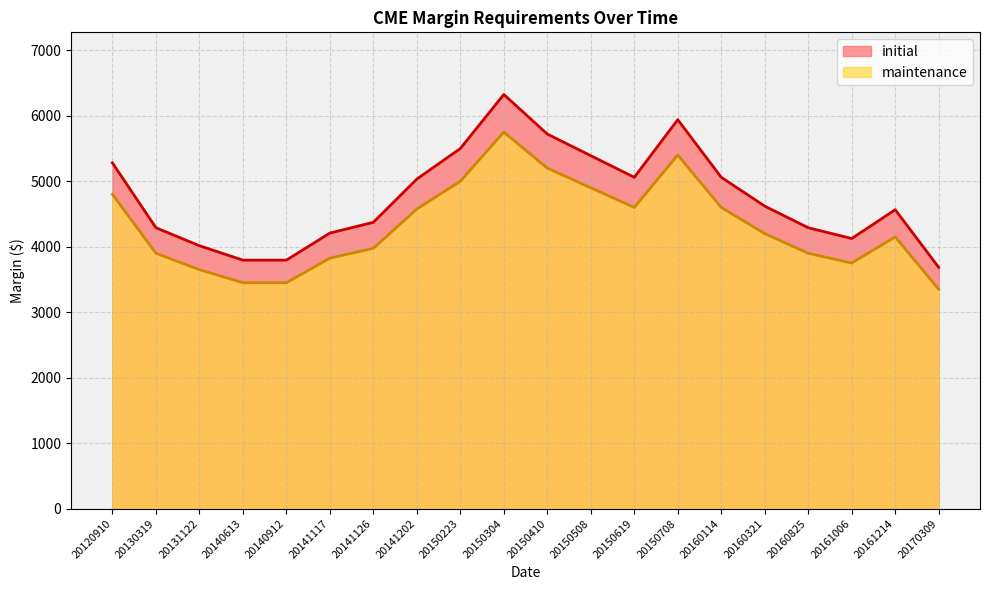

Which series has the largest total across all categories?

initial